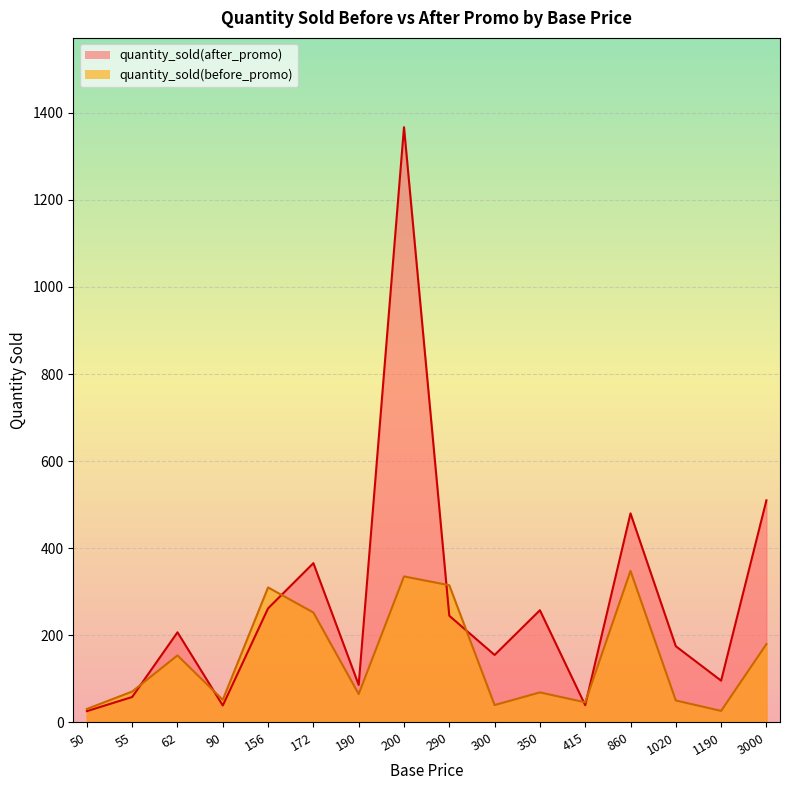

Which category has the highest value in the quantity_sold(after_promo) series?

200